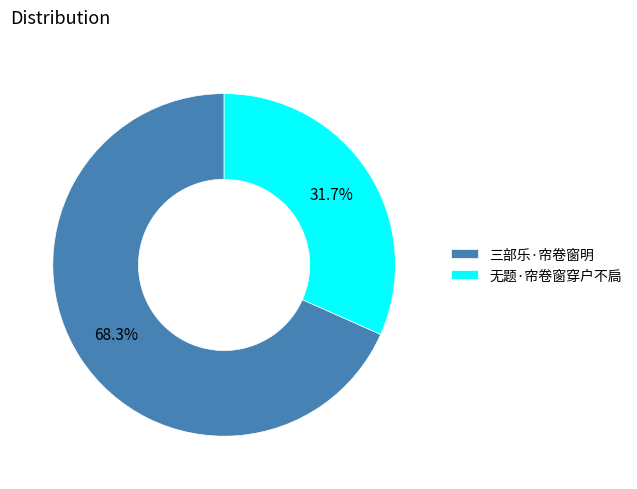

To the nearest percent, what is the difference between the 无题·帘卷窗穿户不扃 and 三部乐·帘卷窗明 slice percentages?

37%